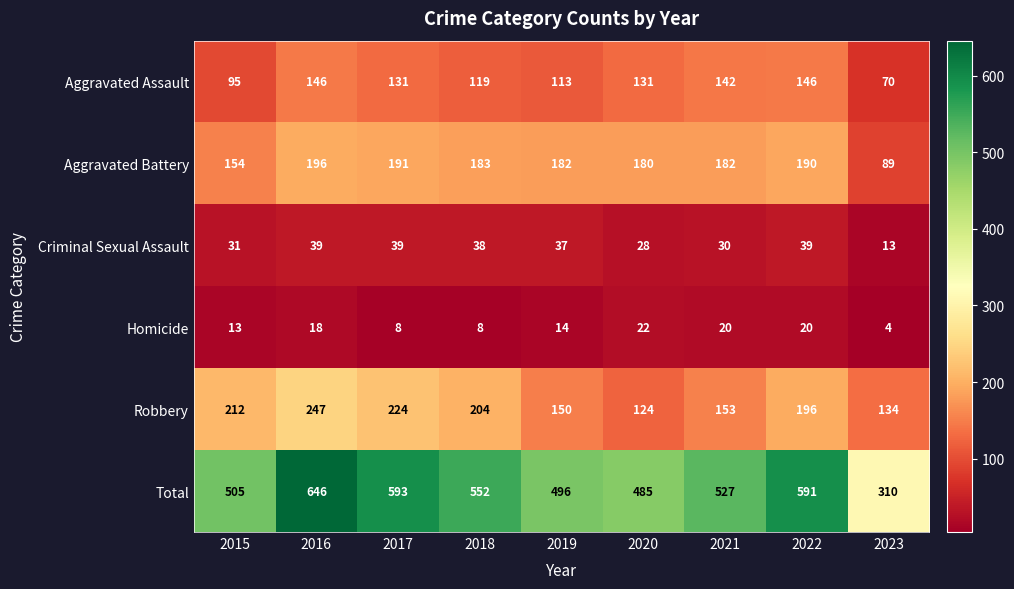

Which category has the highest value across all series?

2016